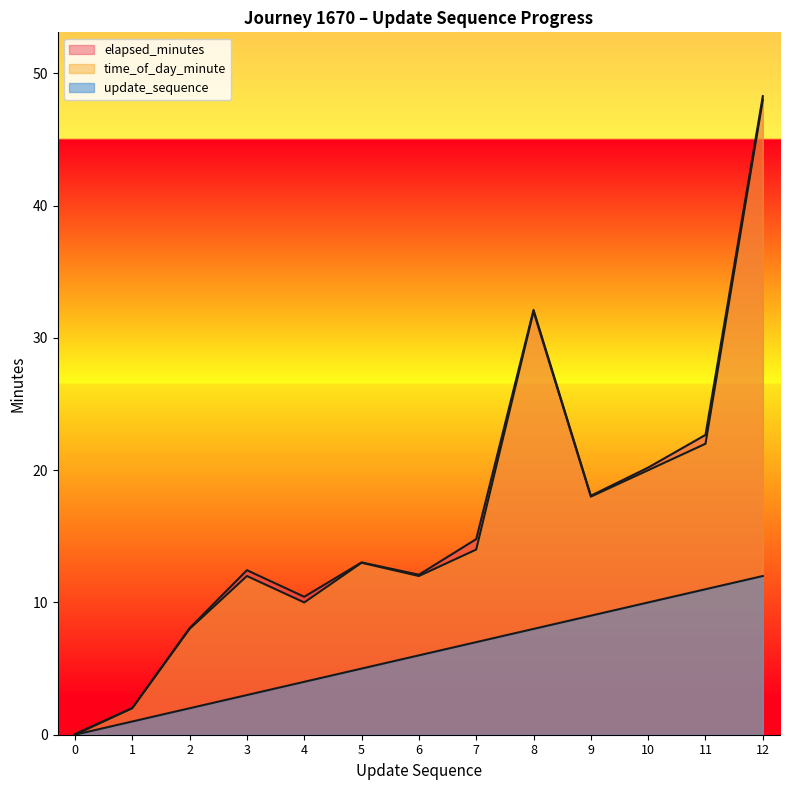

Which series has the largest range (max minus min)?

elapsed_minutes